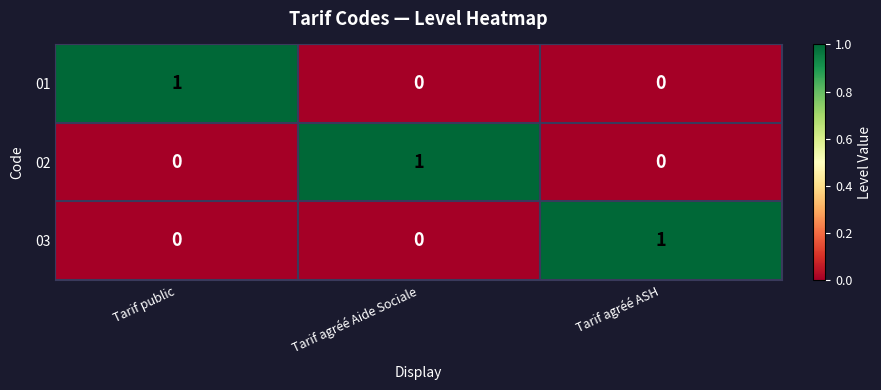

True or false: 03 has a value of 0 at Tarif agréé Aide Sociale.

True